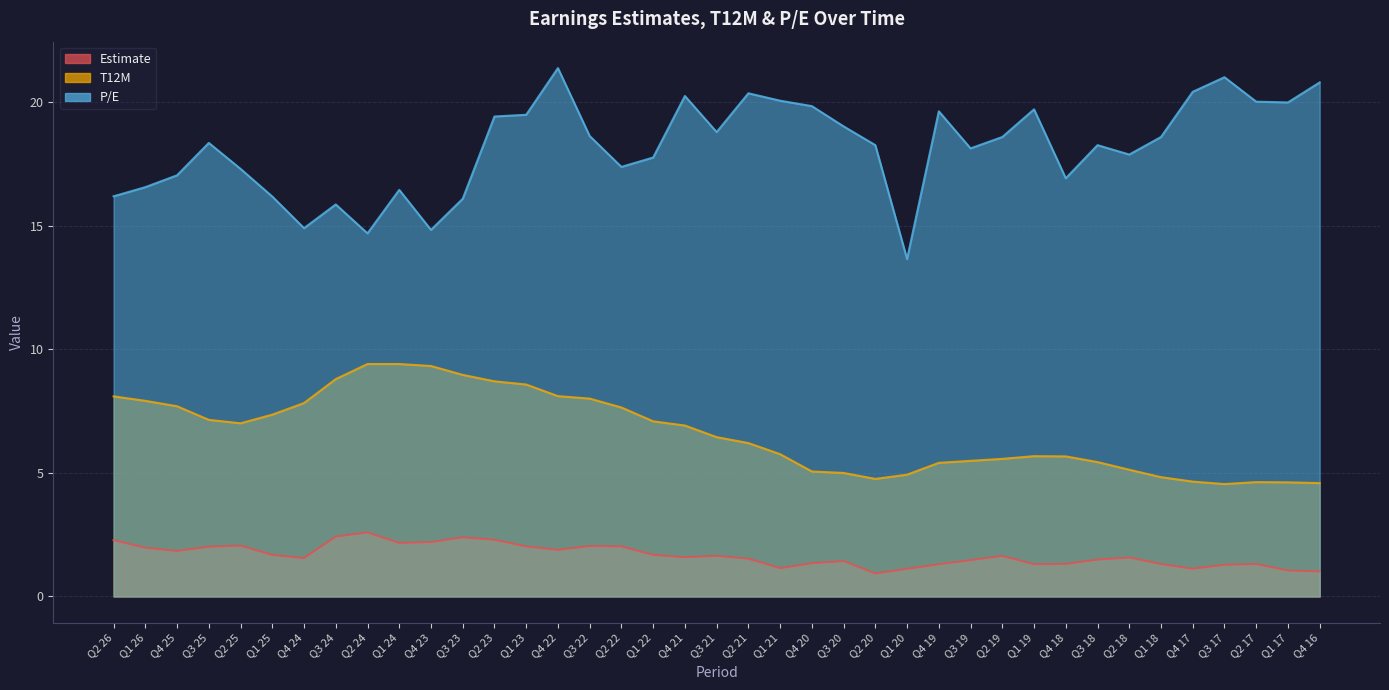

How many distinct data groups are displayed?

3